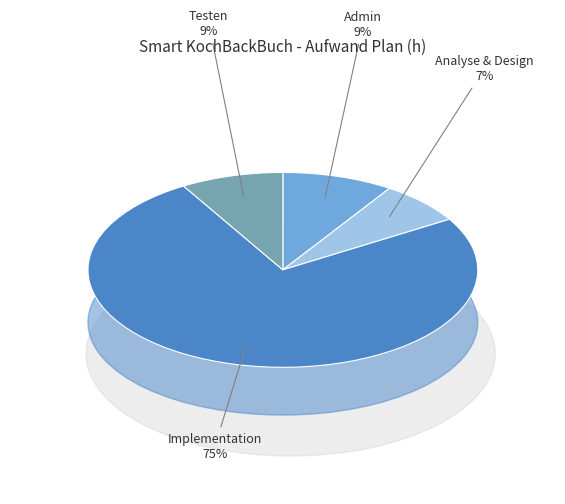

Is the sum of Administration / Planung and Analyse & Design greater than half?

No